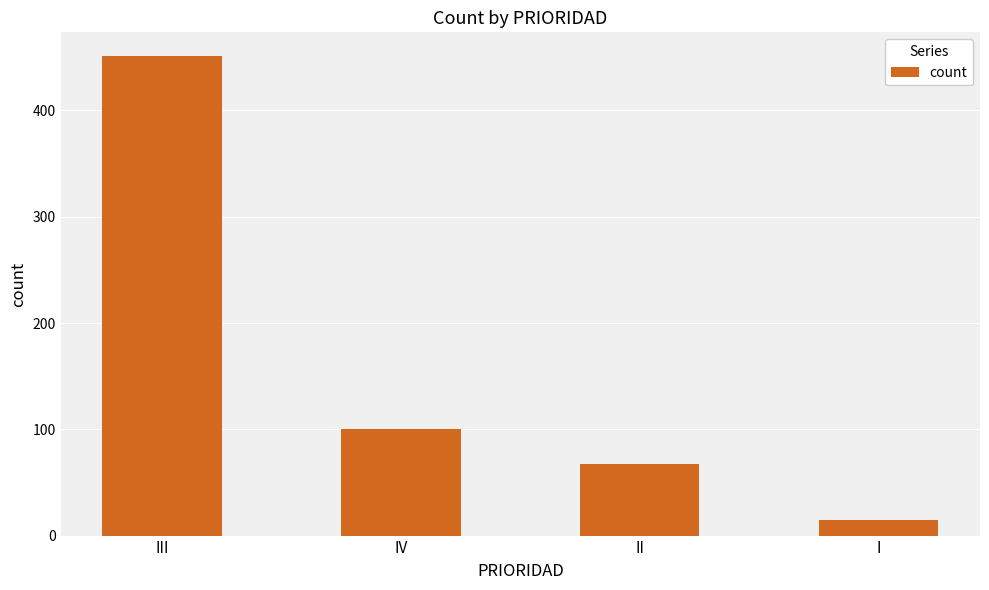

What is the difference between the values at II and I?

52